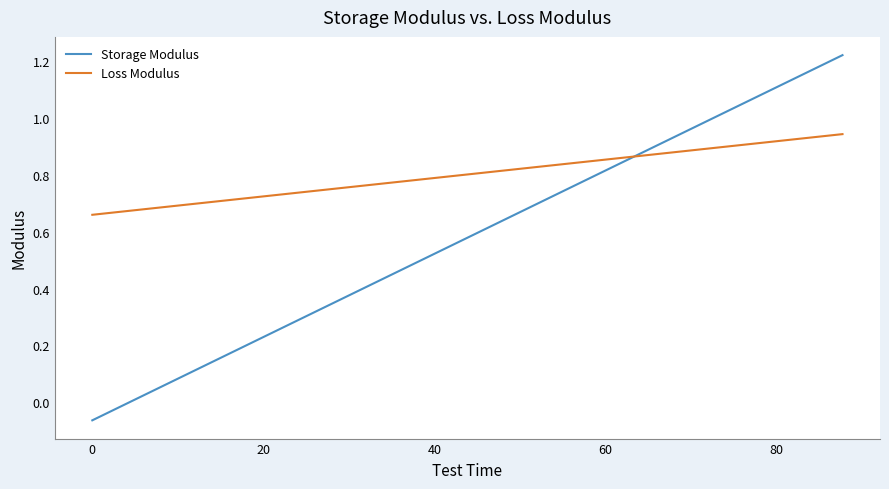

Which series has the largest range (max minus min)?

Storage Modulus